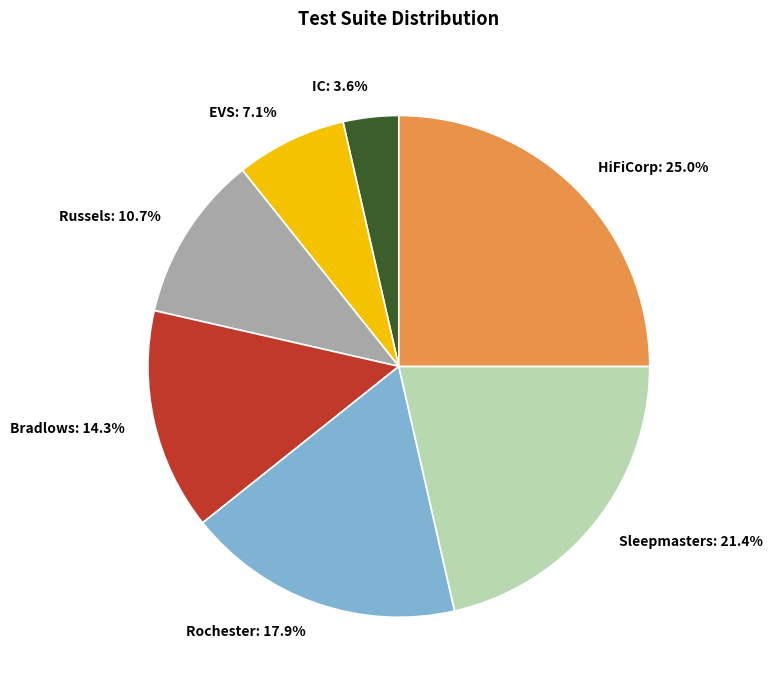

How many slices are in this pie chart?

7